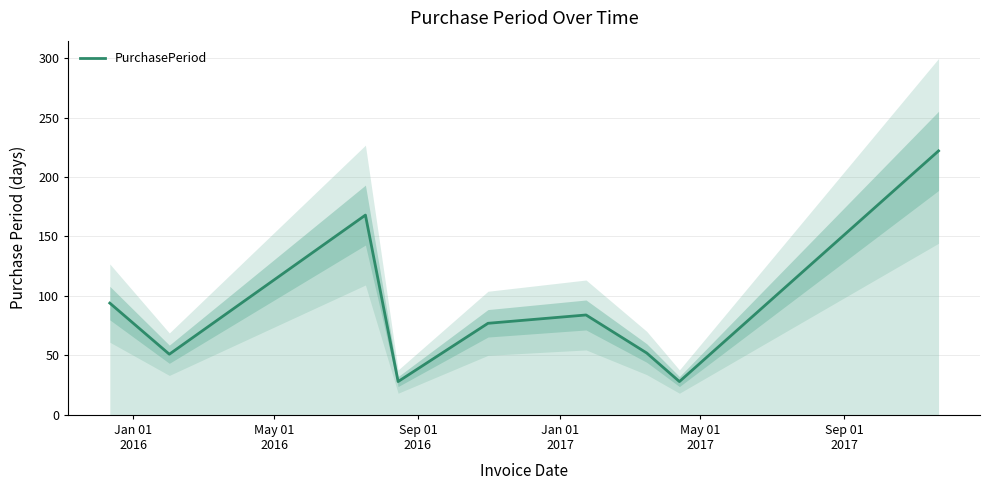

How many points are lower than both their immediate neighbors (excluding endpoints)?

3